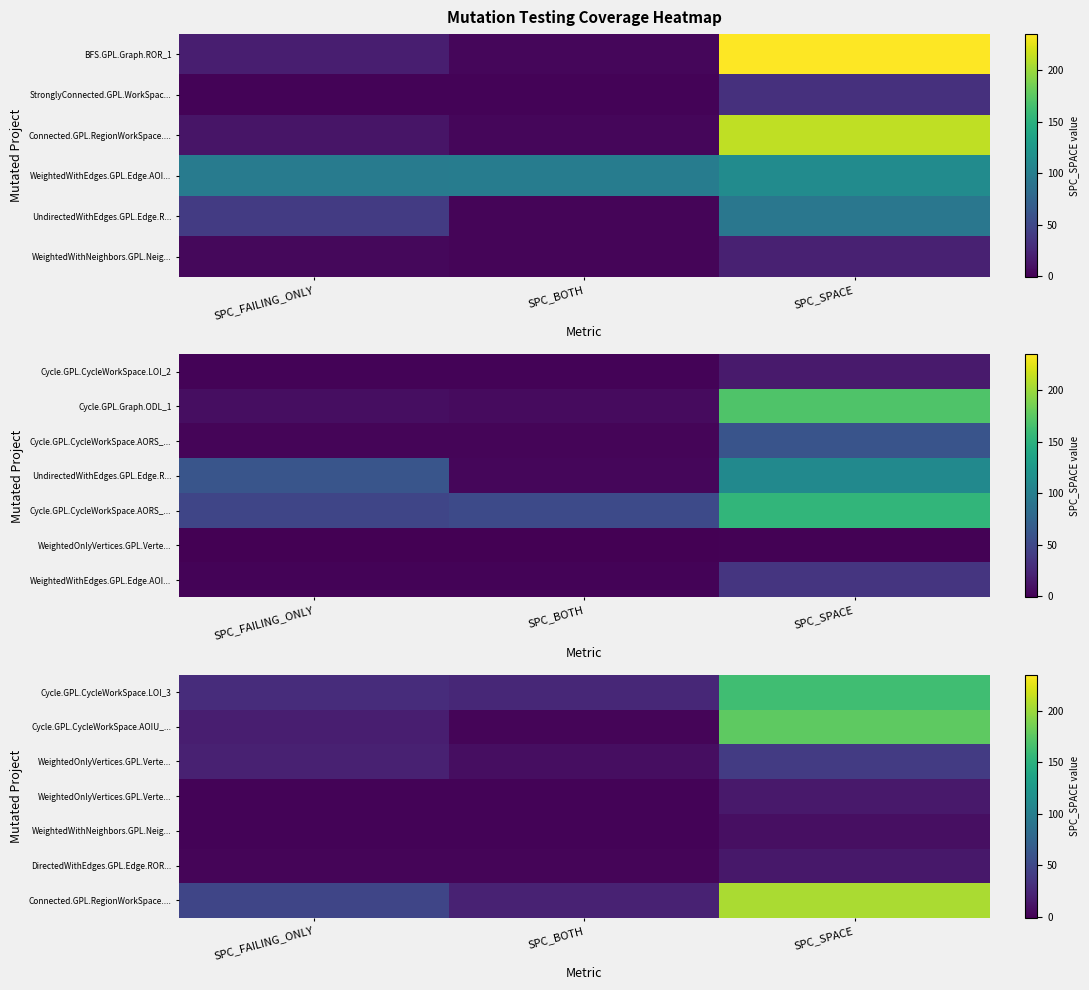

Which label corresponds to the largest value in the chart?

SPC_SPACE